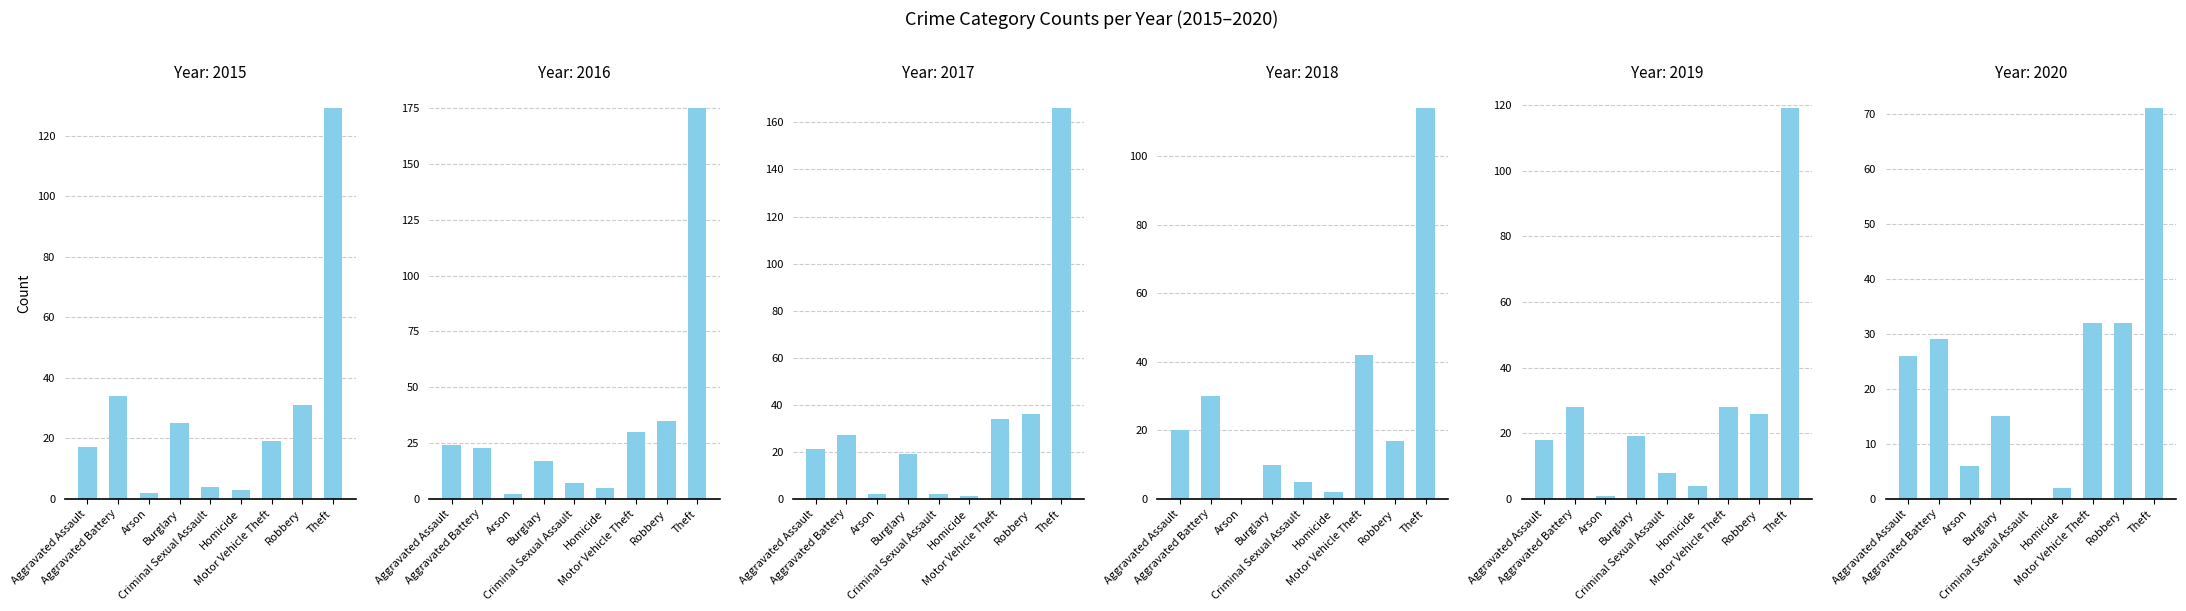

What is the difference between the highest and lowest values at Aggravated Assault?

9